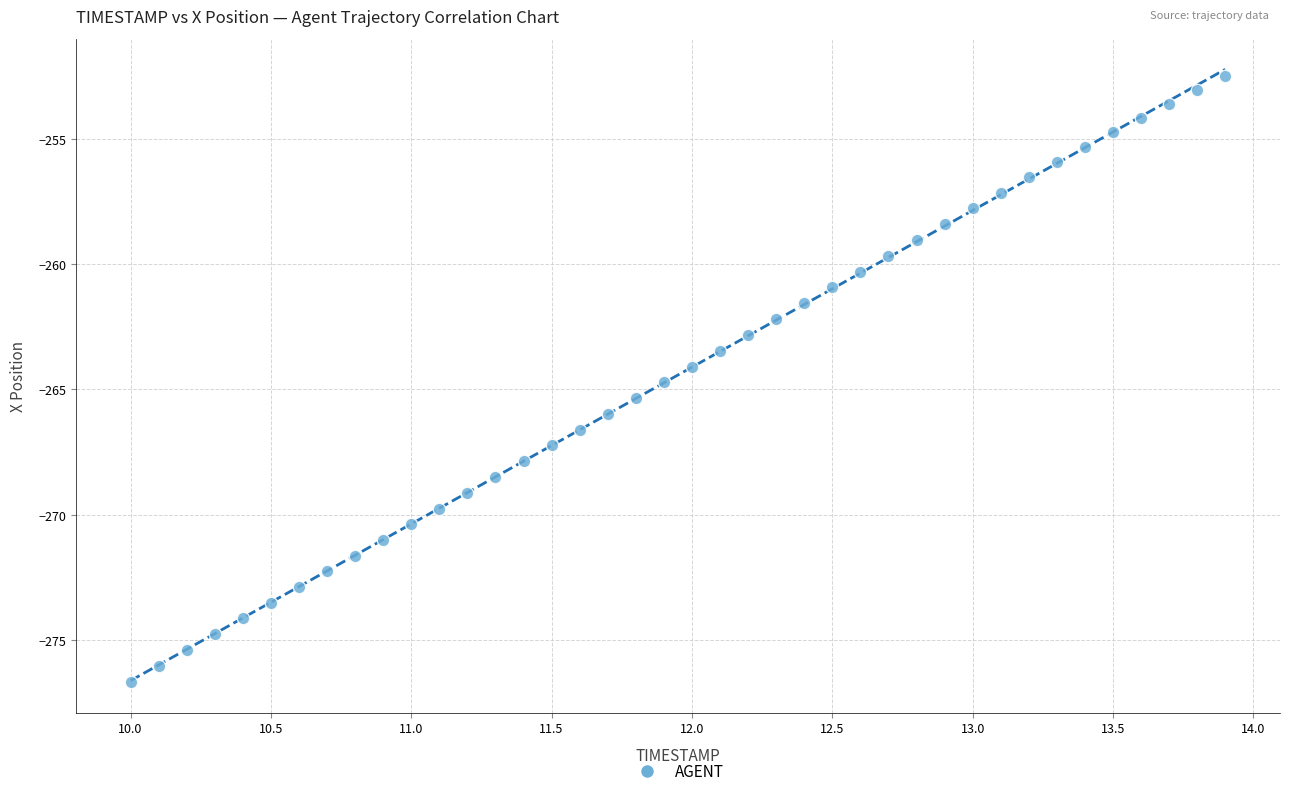

What is the range of Y values (max minus min)?

24.2